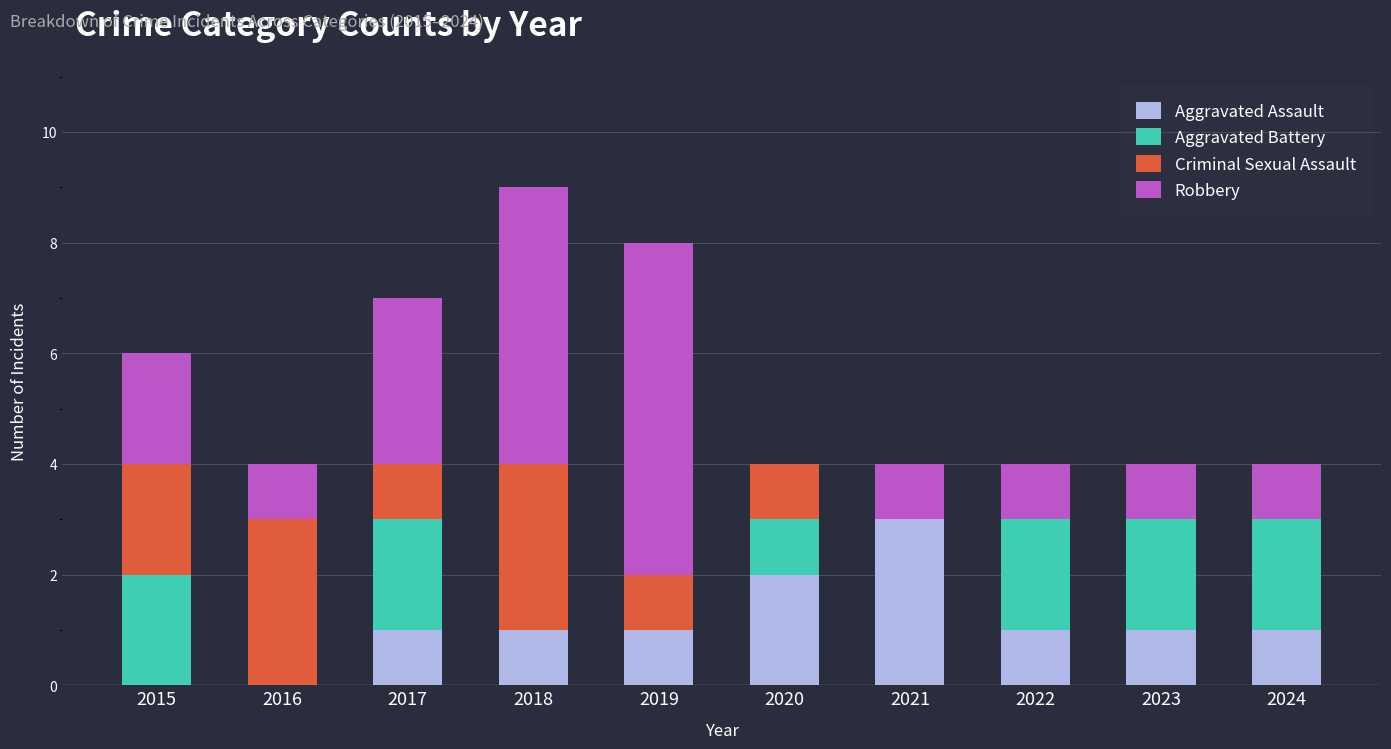

What are all the series names shown in the legend?

Aggravated Assault, Aggravated Battery, Criminal Sexual Assault, Robbery